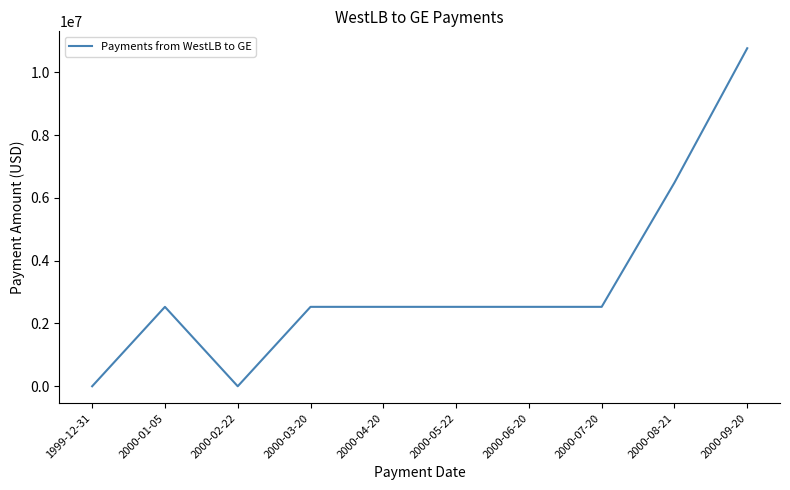

Is it true that the value at 2000-04-20 is 2529455.3?

True